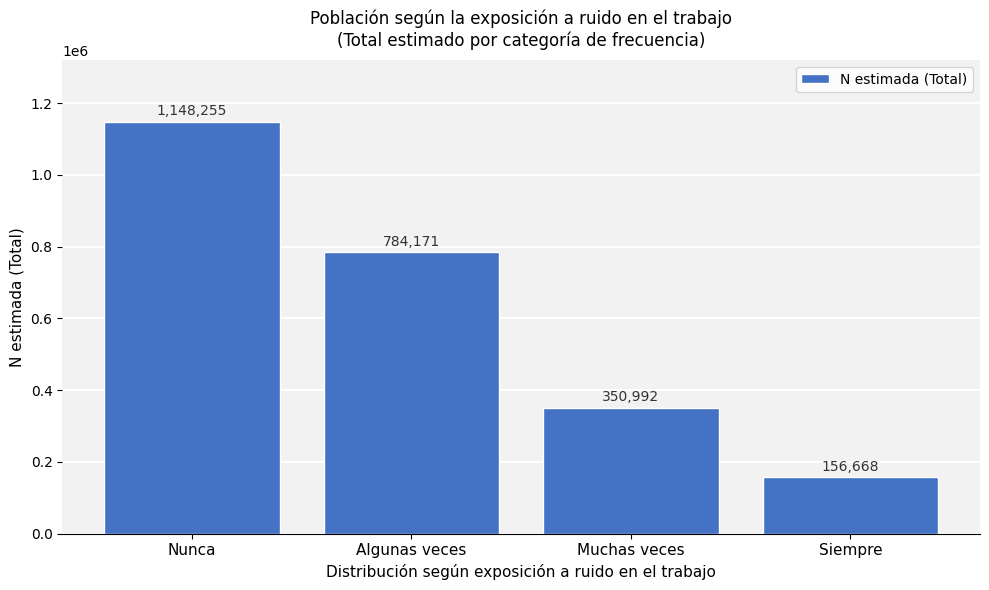

Reading right to left, what are all the values shown in this chart?

156668	350992	784171	1148255